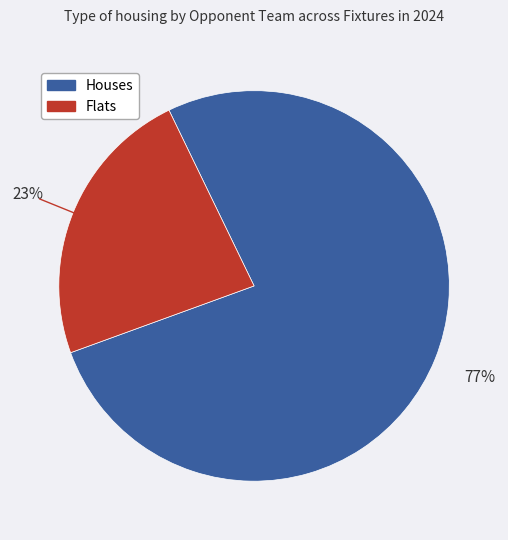

Is there a majority slice in this chart?

Yes